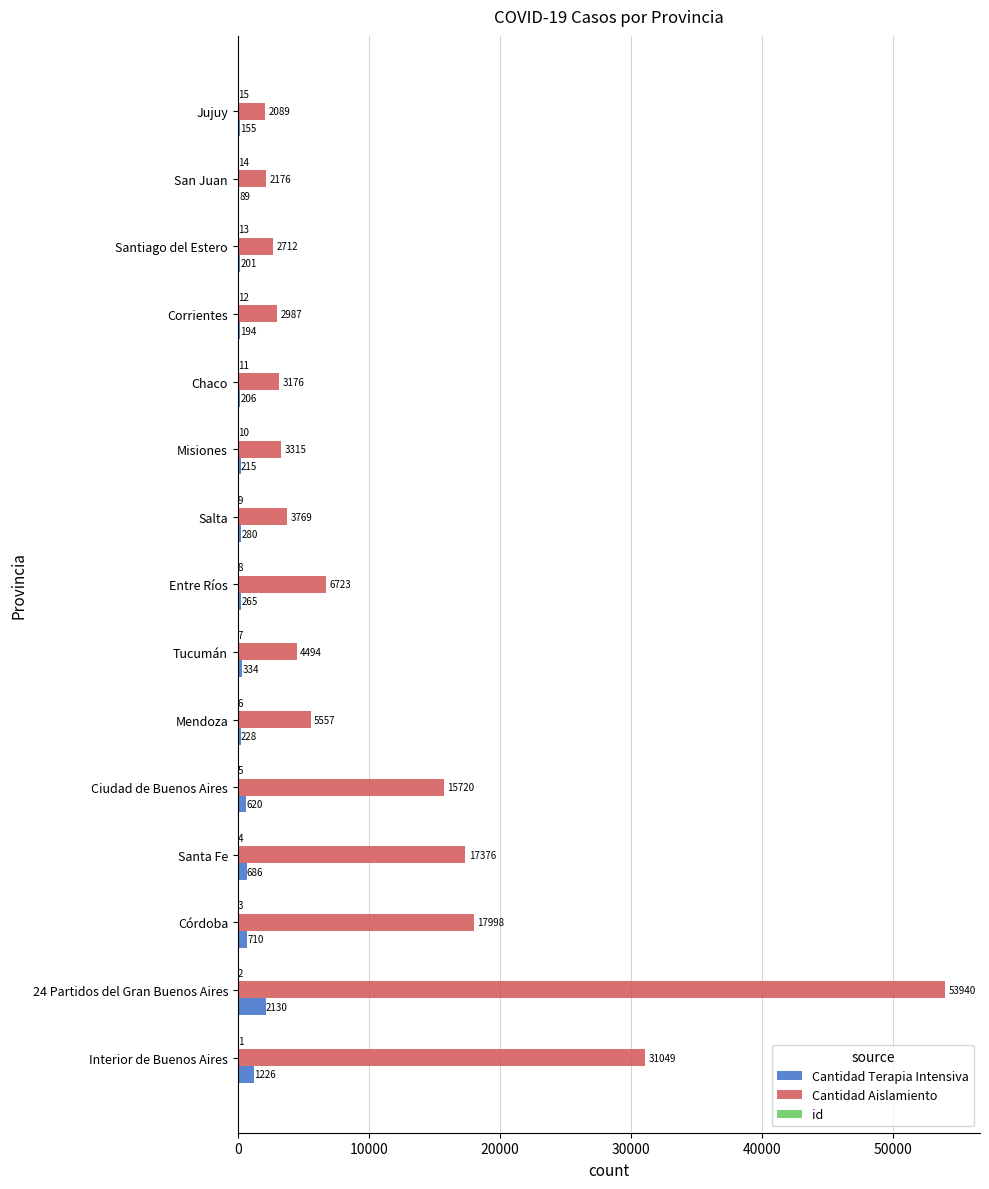

What is the maximum value shown in the chart?

53940